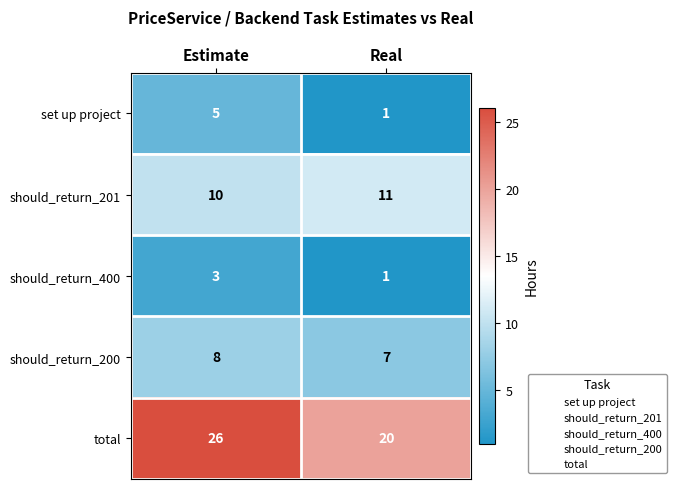

Reading left to right, list all the values displayed in this chart.

set up project: Estimate=5	Real=1
should_return_201: Estimate=10	Real=11
should_return_400: Estimate=3	Real=1
should_return_200: Estimate=8	Real=7
total: Estimate=26	Real=20